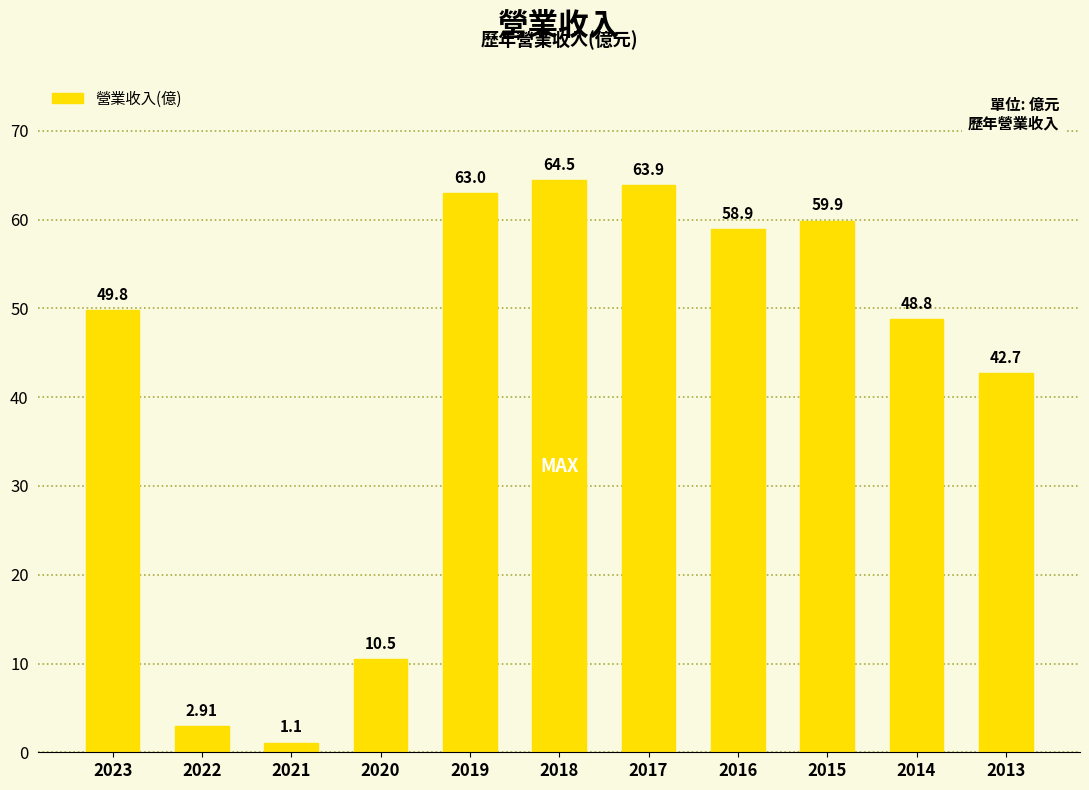

What is the value of the 11th bar from the left?

42.7